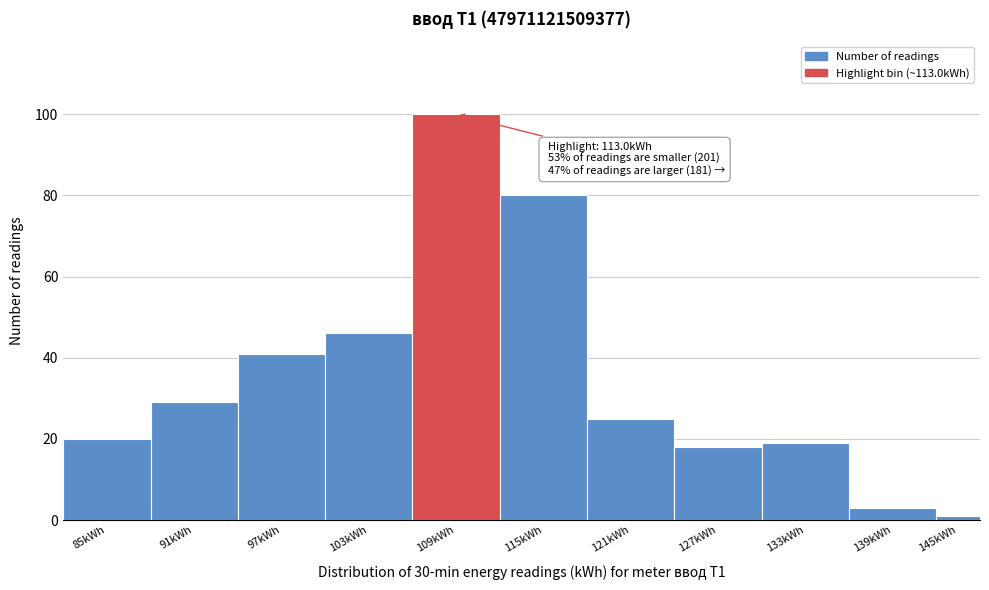

Reading right to left, what are all the values shown in this chart?

145kWh=1	139kWh=3	133kWh=19	127kWh=18	121kWh=25	115kWh=80	109kWh=100	103kWh=46	97kWh=41	91kWh=29	85kWh=20